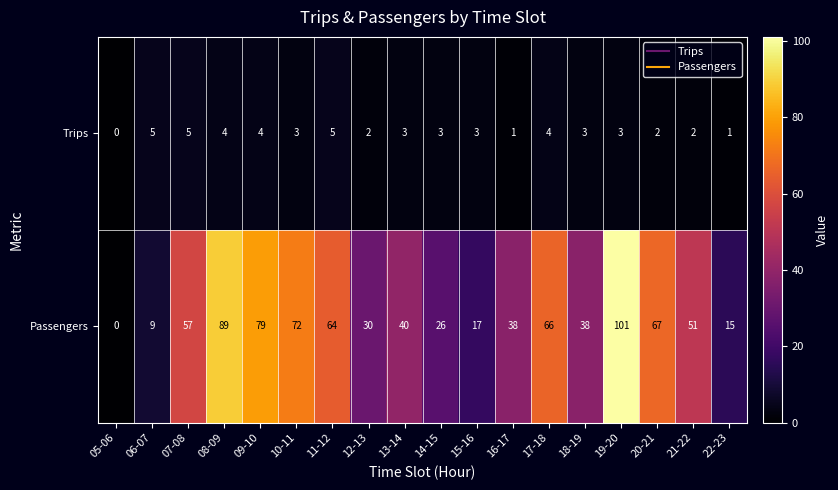

Which series has the widest spread of values?

Passengers